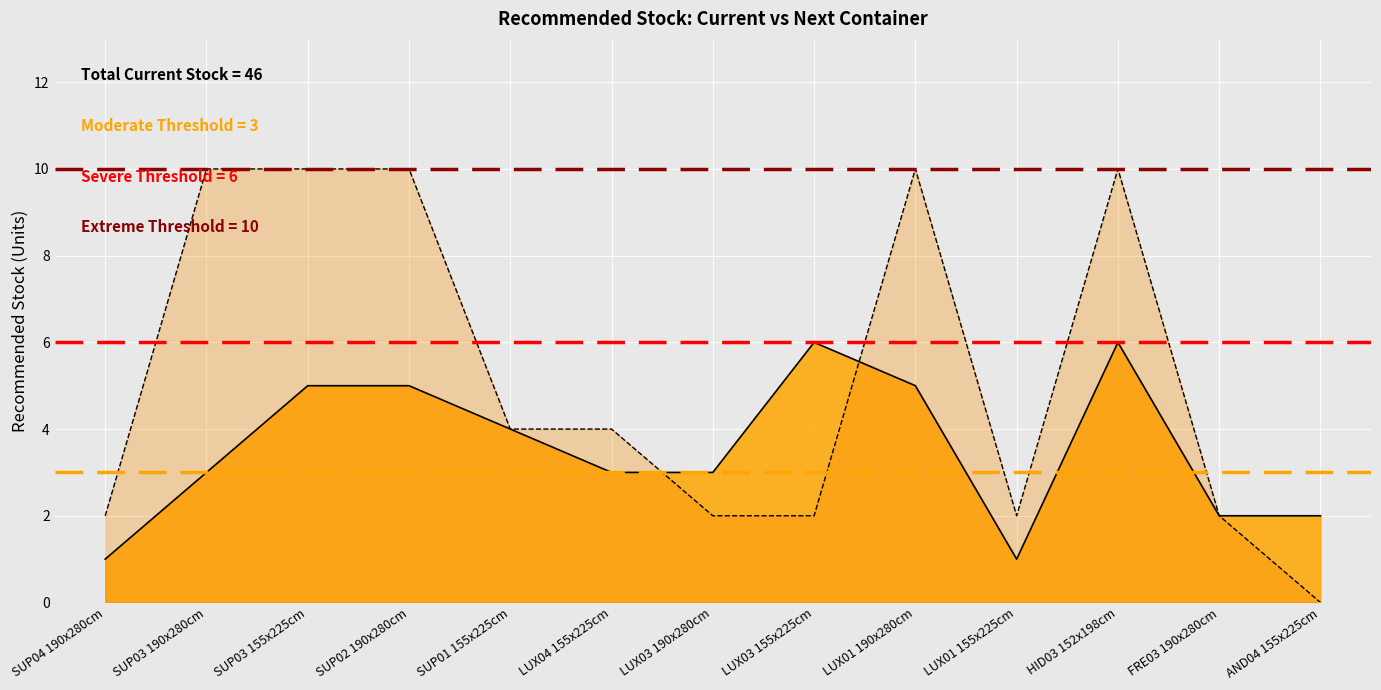

Where do Current Stock Line and Next Container Line first cross each other?

LUX04 155x225cm and LUX03 190x280cm